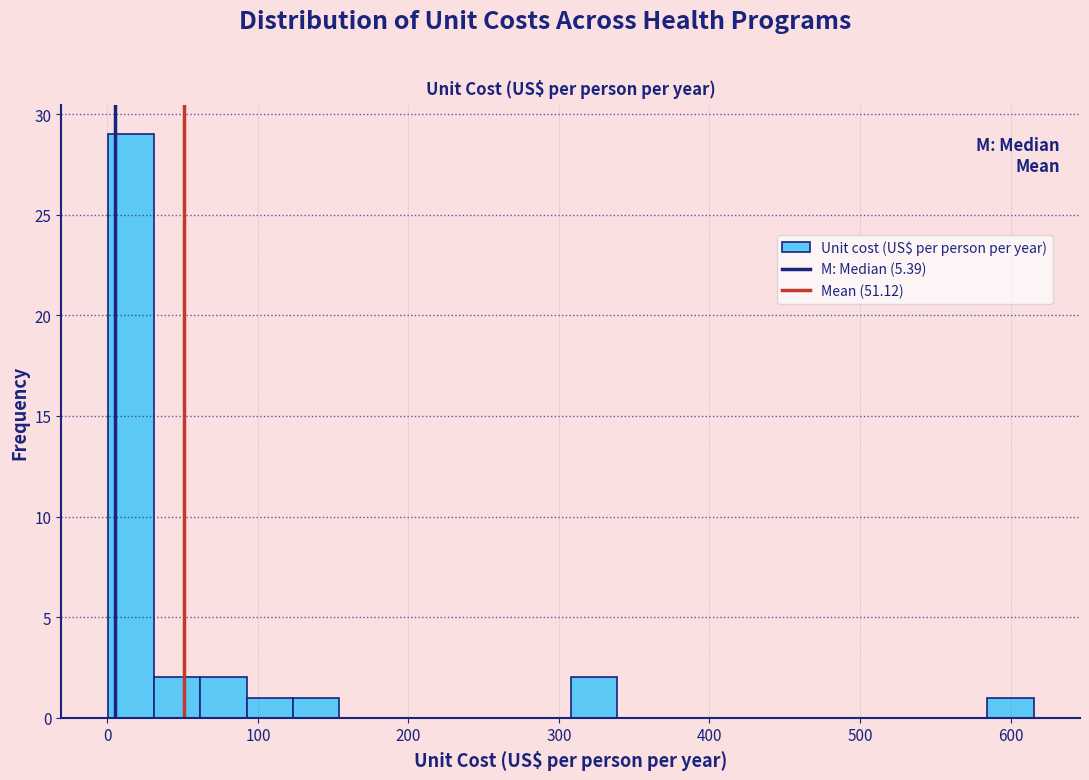

Read against the x-axis, roughly where is the centre of the tallest bar?

20